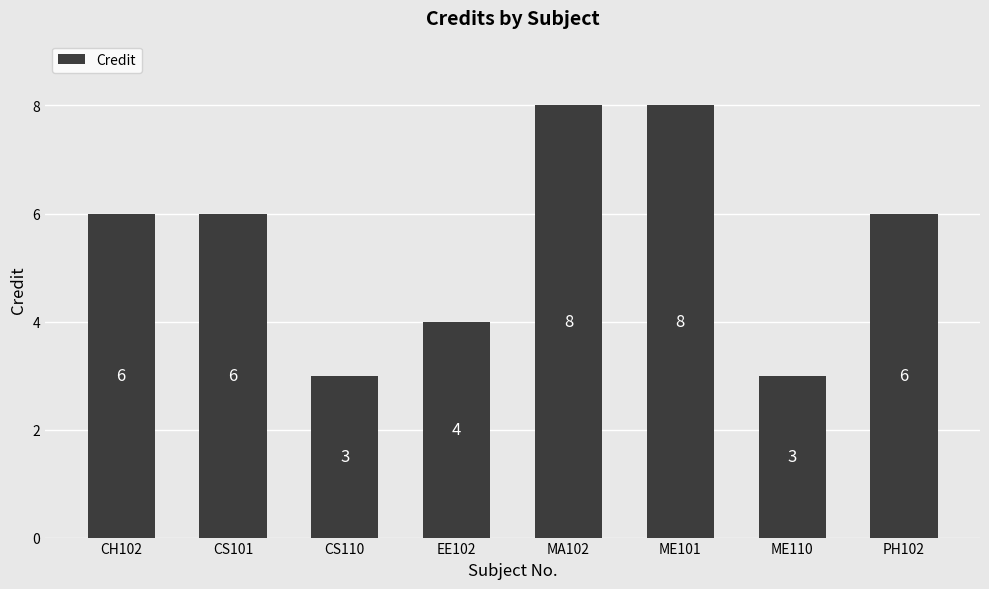

The value at CS110 is 1. True or false?

False